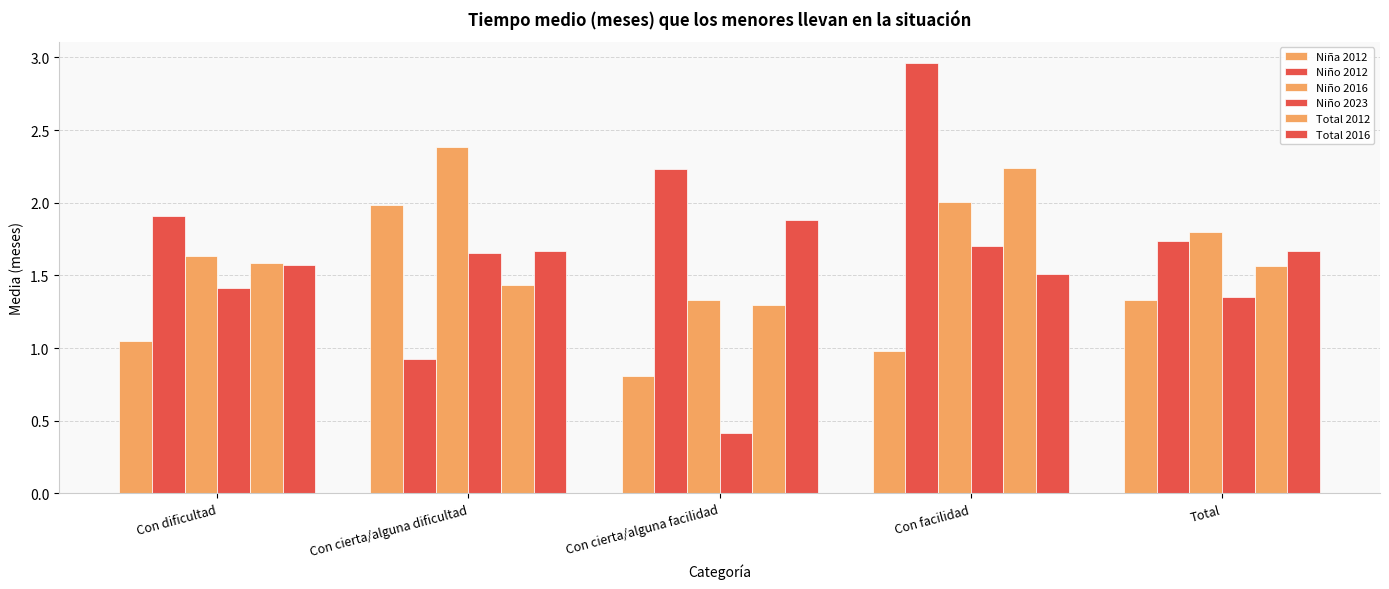

Rank the categories by Niño 2012 value from lowest to highest.

Con cierta/alguna dificultad, Total, Con dificultad, Con cierta/alguna facilidad, Con facilidad